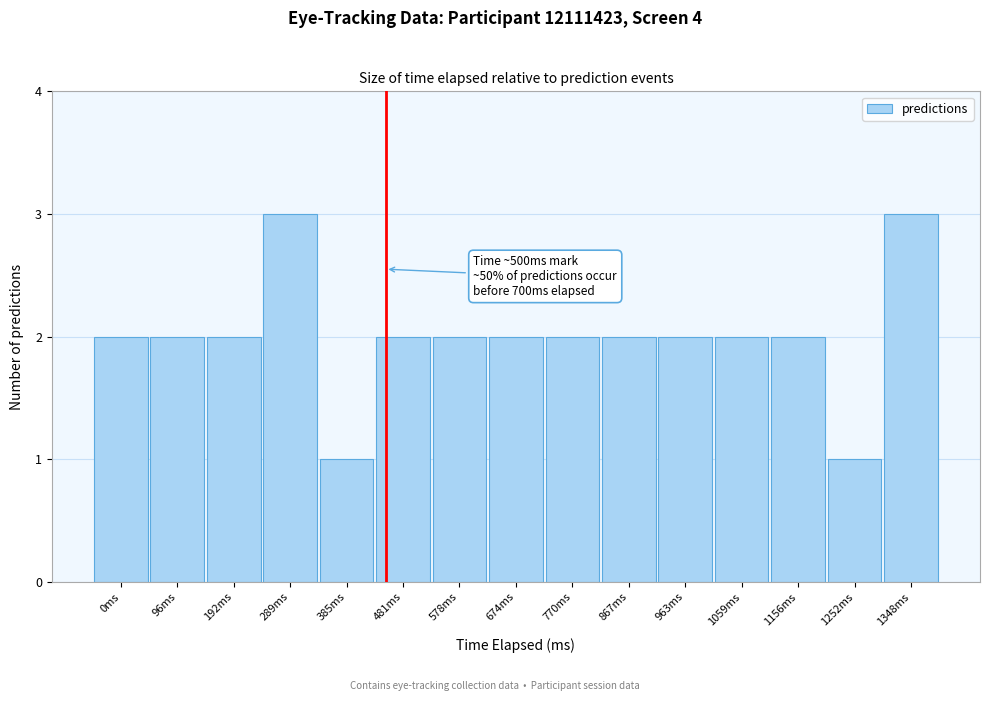

Reading left to right, extract all data points from this chart.

2	2	2	3	1	2	2	2	2	2	2	2	2	1	3